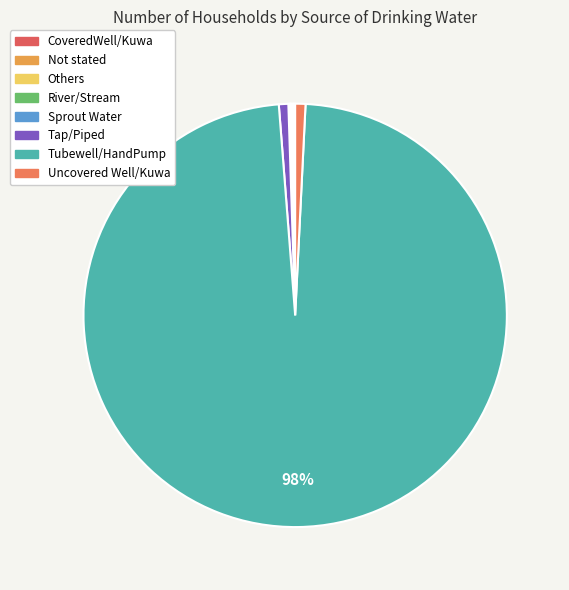

Rank the categories by value from lowest to highest.

River/Stream, Others, Sprout Water, CoveredWell/Kuwa, Not stated, Tap/Piped, Uncovered Well/Kuwa, Tubewell/HandPump